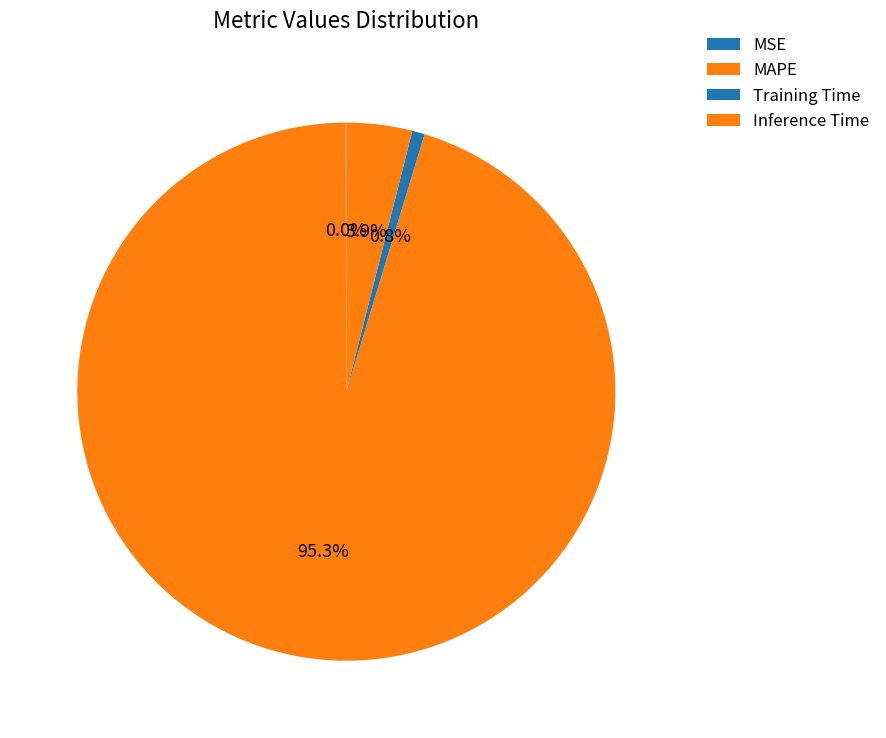

To the nearest percent, what percentage of the pie is Training Time?

1%